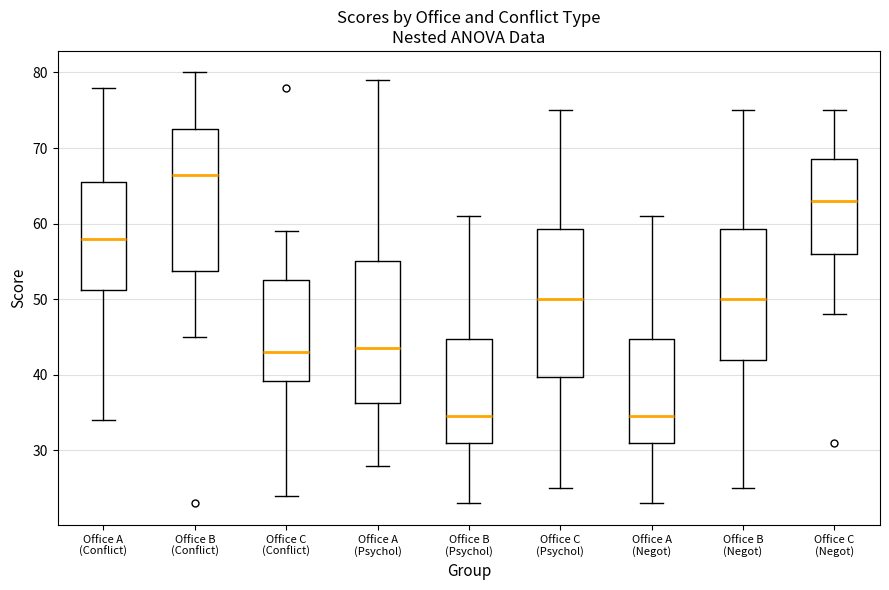

Where does the upper whisker of the box for Office C (Conflict) end on the y-axis? The values are not printed on the chart, so give them approximately, as read against the axis.

59